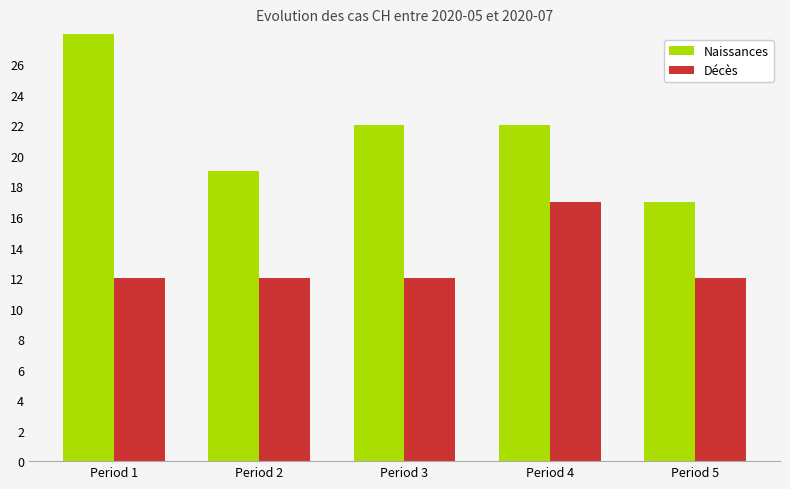

What value does the Décès series have at Period 4?

17